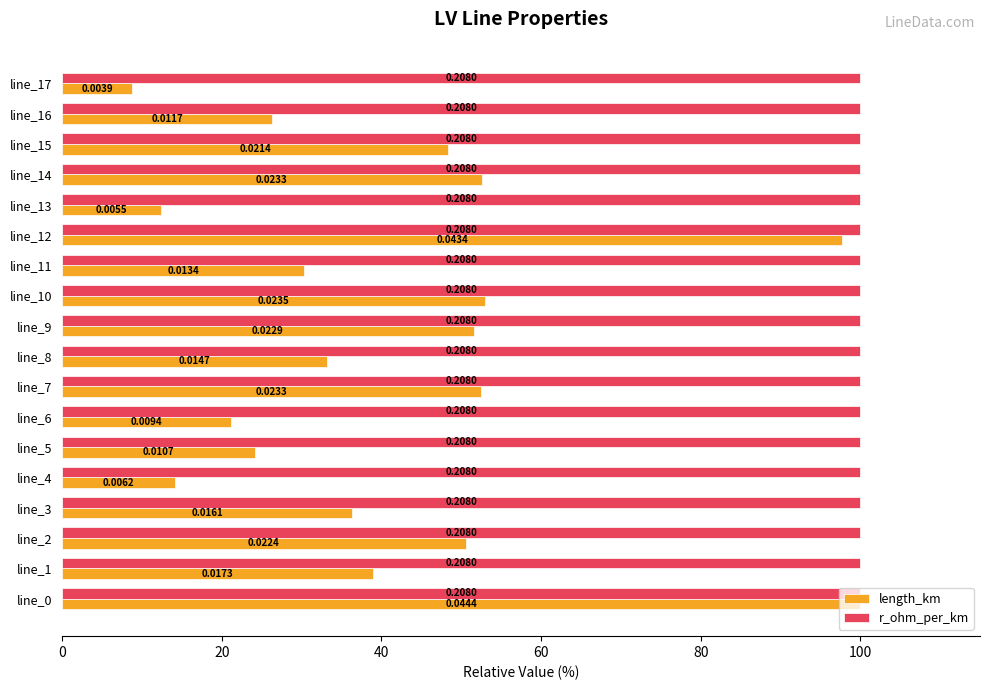

What is the average value of the length_km series?

41.8